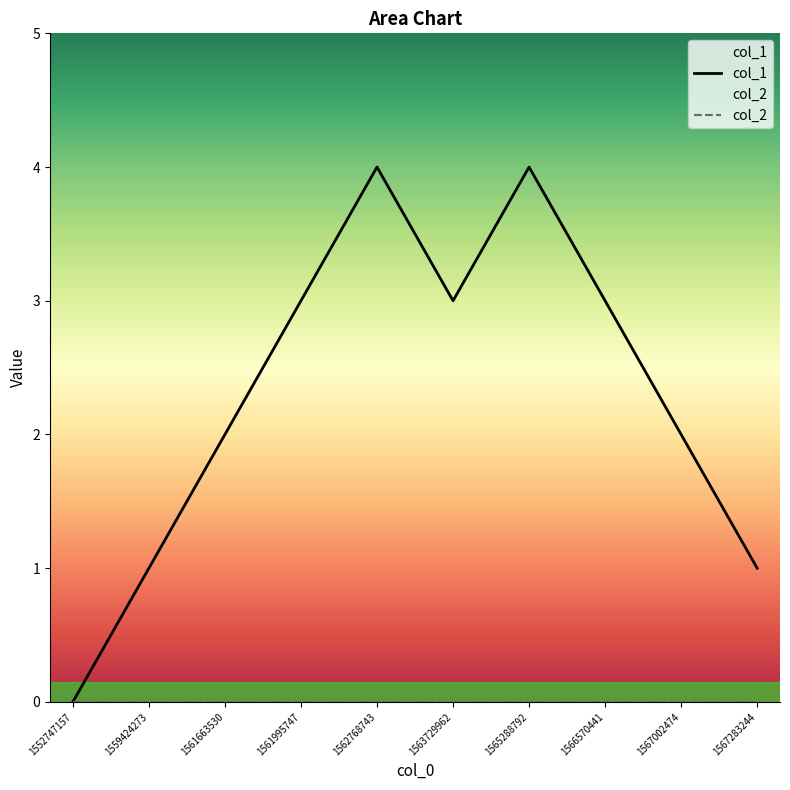

Between 1563729962 and 1561663530, which is larger?

1563729962